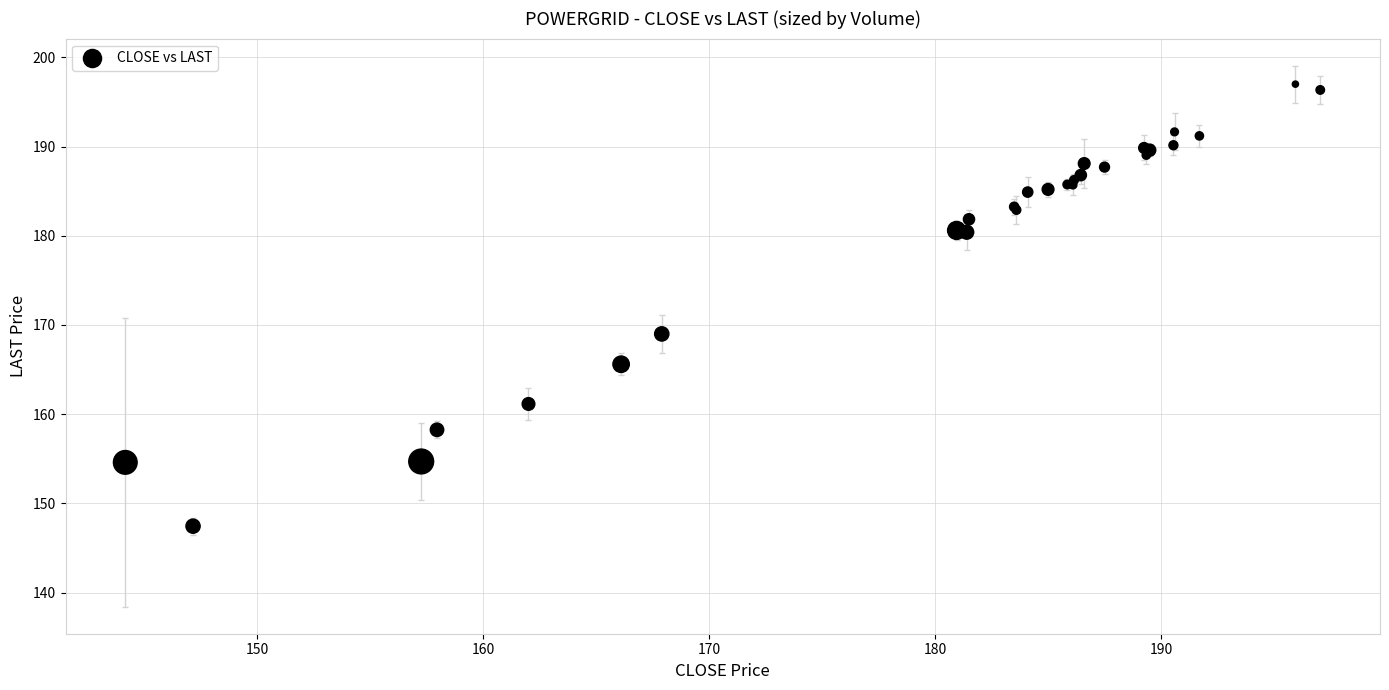

What Y value in the scatter plot is closest to 172?

169.0